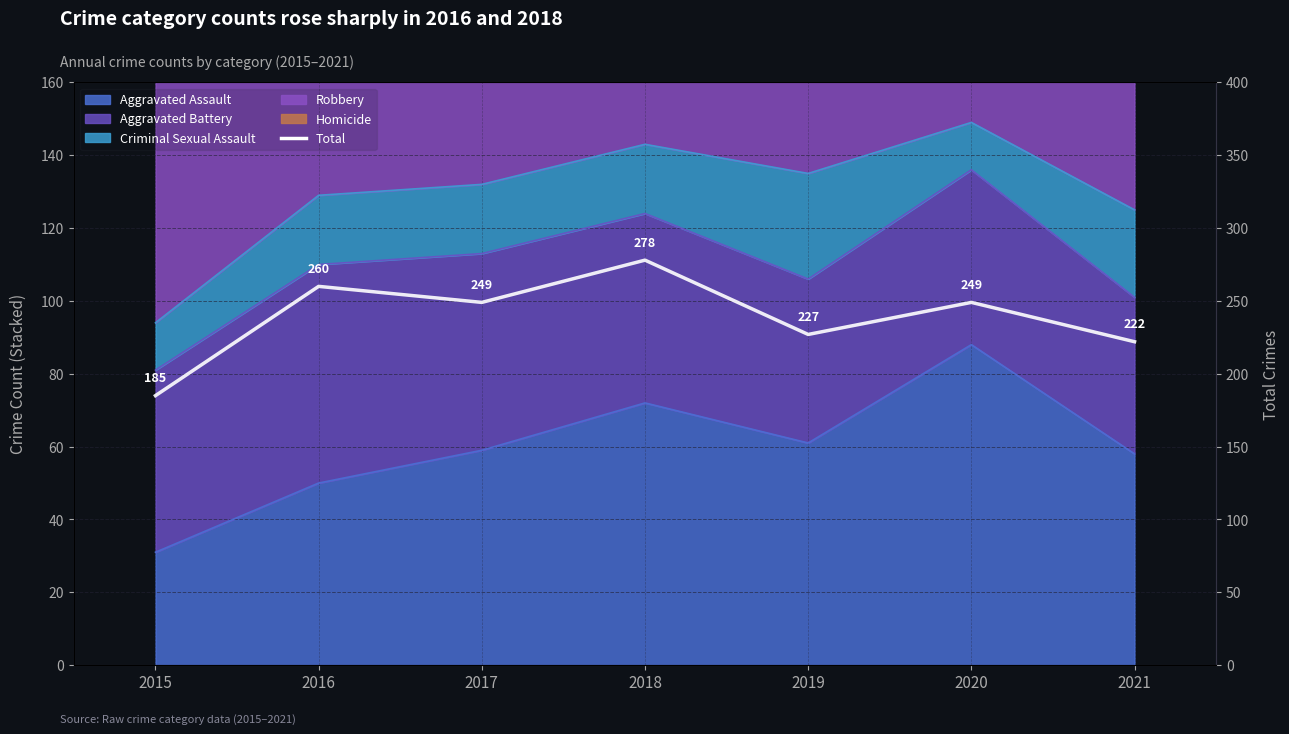

How many lines are shown in the chart?

1